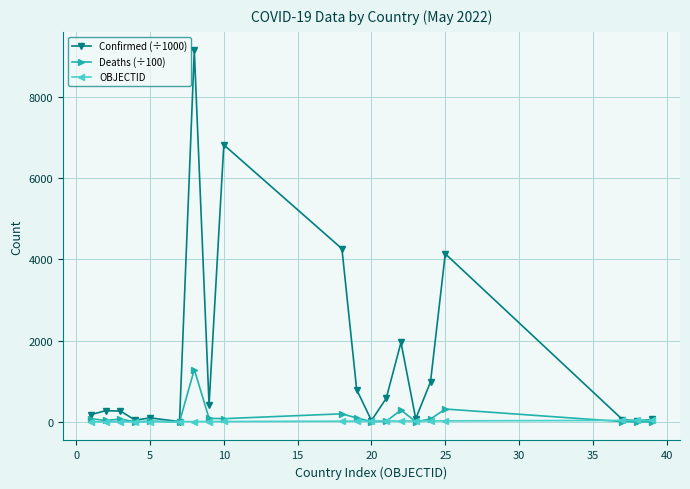

What is the value of the Confirmed (÷1000) point at the 9th from the left?

6813.9